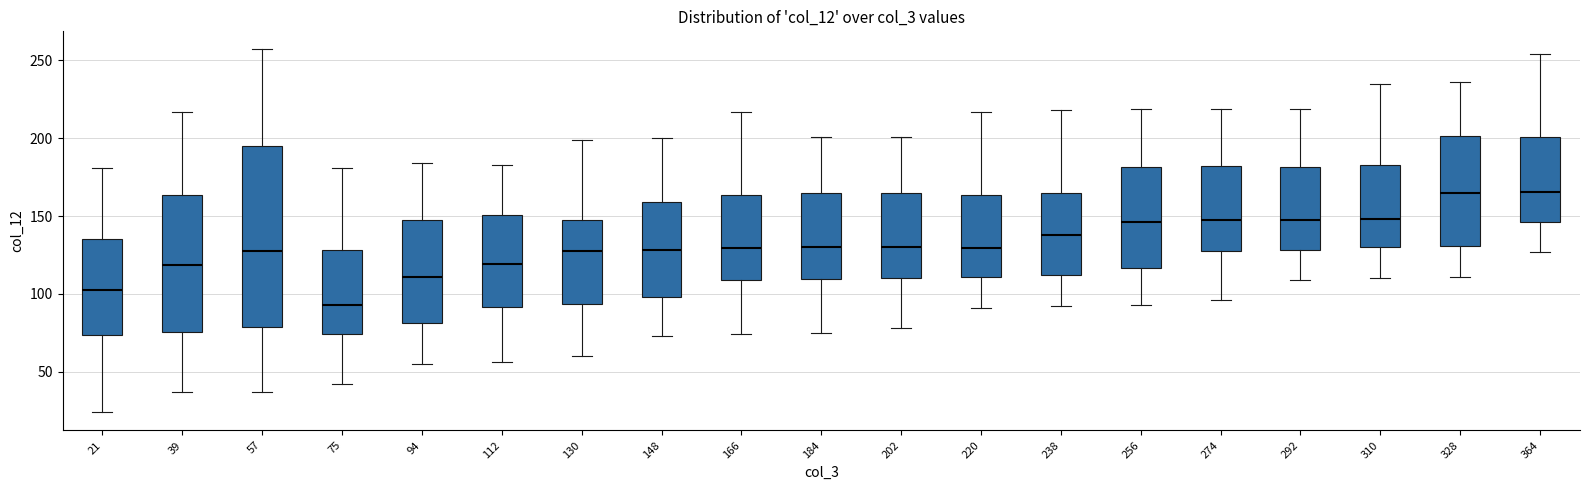

Reading left to right, transcribe this box plot: for each box, give where its median line is, the range the box spans, and where its two whiskers end, as read against the y-axis. The values are not printed on the chart, so give them approximately, as read against the axis.

21: median 105, box 75 to 135, whiskers 25 to 180
39: median 120, box 75 to 165, whiskers 35 to 215
57: median 130, box 80 to 195, whiskers 35 to 255
75: median 95, box 75 to 130, whiskers 40 to 180
94: median 110, box 80 to 150, whiskers 55 to 185
112: median 120, box 90 to 150, whiskers 55 to 185
130: median 130, box 95 to 150, whiskers 60 to 200
148: median 130, box 100 to 160, whiskers 75 to 200
166: median 130, box 110 to 165, whiskers 75 to 215
184: median 130, box 110 to 165, whiskers 75 to 200
202: median 130, box 110 to 165, whiskers 80 to 200
220: median 130, box 110 to 165, whiskers 90 to 215
238: median 140, box 110 to 165, whiskers 90 to 220
256: median 145, box 115 to 180, whiskers 95 to 220
274: median 150, box 130 to 180, whiskers 95 to 220
292: median 150, box 130 to 180, whiskers 110 to 220
310: median 150, box 130 to 185, whiskers 110 to 235
328: median 165, box 130 to 200, whiskers 110 to 235
364: median 165, box 145 to 200, whiskers 125 to 255